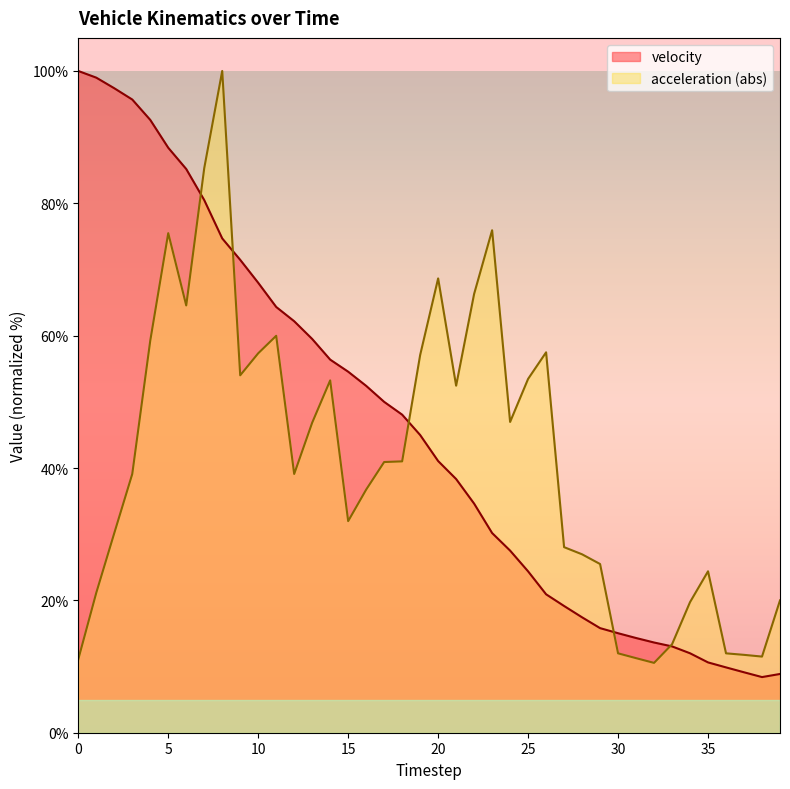

Reading left to right, list all the values displayed in this chart.

0=100.0	1=99.0	2=97.4	3=95.7	4=92.6	5=88.4	6=85.2	7=80.5	8=74.7	9=71.5	10=68.0	11=64.3	12=62.2	13=59.5	14=56.4	15=54.6	16=52.4	17=50.0	18=48.1	19=45.0	20=41.1	21=38.3	22=34.6	23=30.2	24=27.5	25=24.4	26=20.9	27=19.2	28=17.4	29=15.8	30=15.0	31=14.3	32=13.6	33=13.0	34=12.0	35=10.6	36=9.9	37=9.1	38=8.4	39=8.9